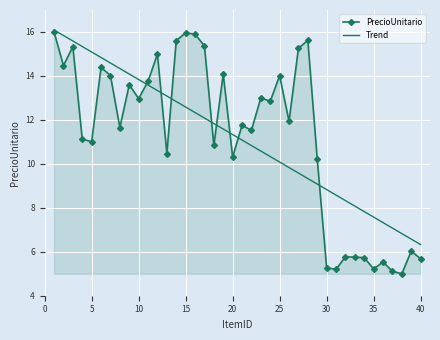

What is the lowest value of the PrecioUnitario series?

5.0